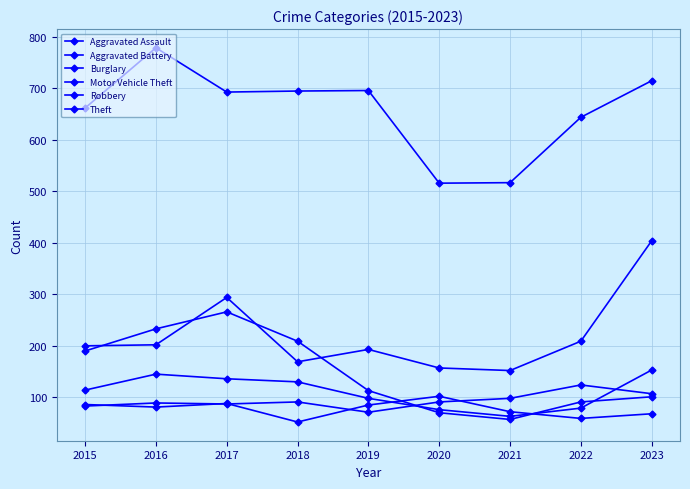

Where is the first local maximum for Robbery?

2016